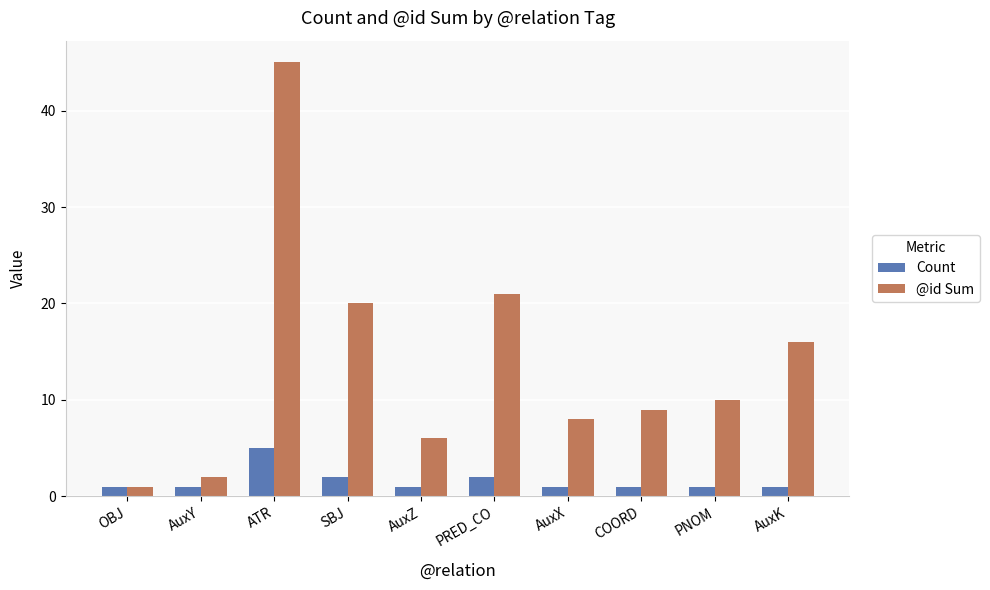

Which series has the largest range (max minus min)?

@id Sum